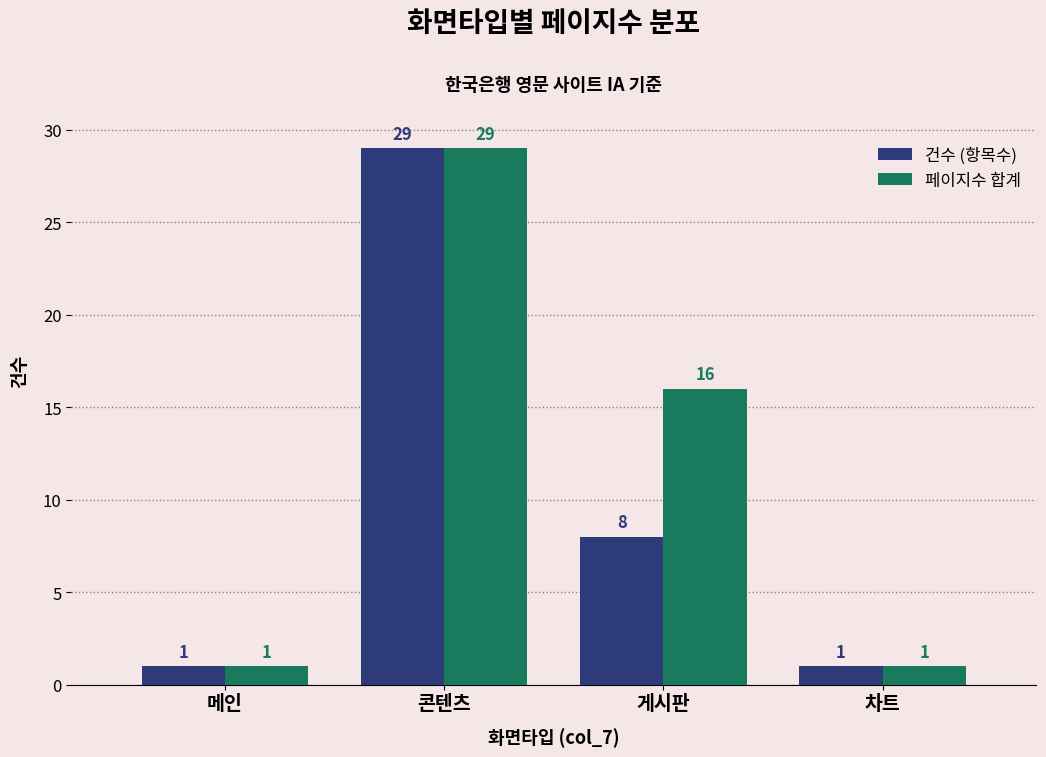

How many data points in 페이지수 합계 are less than 16?

2